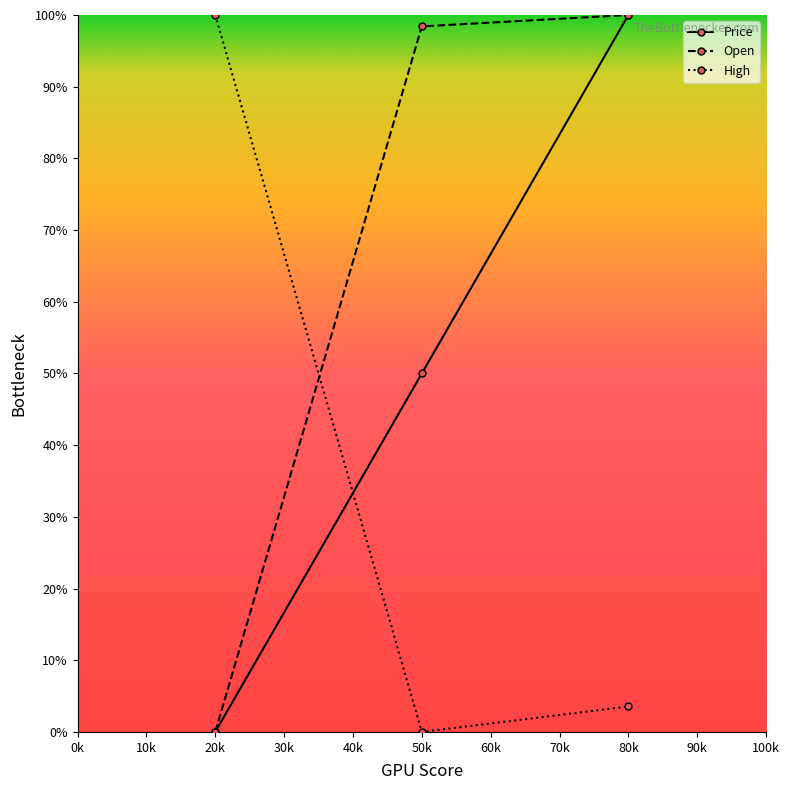

Is it true that Open equals 34.5 at 80k?

False